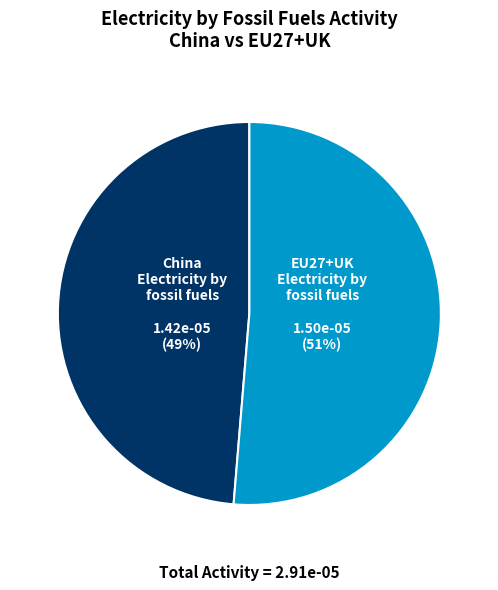

Is there any slice that represents more than half of the pie?

Yes